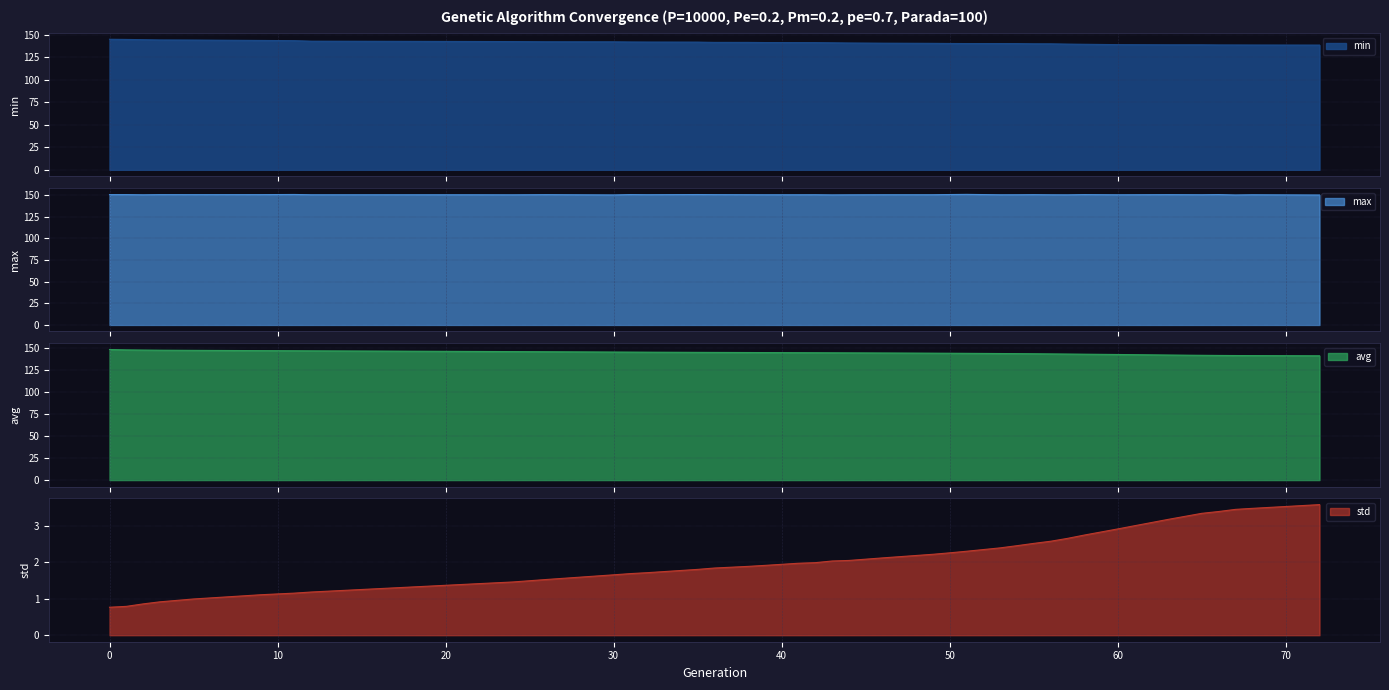

Reading left to right, list all the values displayed in this chart.

min: 0=144.9	1=144.7	2=144.4	3=144.1	5=144.0	9=143.5	11=143.3	12=142.7	22=142.4	24=142.3	26=142.1	30=142.0	31=141.8	32=141.8	35=141.7	36=141.4	38=141.4	39=141.2	41=141.1	42=141.1	43=140.9	44=140.7	46=140.5	49=140.3	50=140.2	51=140.1	53=140.1	54=140.0	55=139.8	56=139.8	57=139.5	58=139.3	60=138.9	63=138.7	65=138.7	66=138.5	67=138.5	68=138.5	72=138.4
max: 0=150.2	1=150.3	2=150.0	3=150.2	5=150.2	9=150.2	11=150.4	12=150.1	22=150.1	24=150.0	26=150.2	30=149.9	31=150.3	32=150.1	35=150.3	36=150.2	38=150.1	39=150.1	41=150.1	42=150.1	43=149.9	44=150.0	46=150.1	49=150.1	50=150.3	51=150.5	53=150.1	54=150.1	55=150.2	56=150.1	57=150.0	58=150.3	60=150.1	63=150.2	65=150.1	66=150.3	67=149.8	68=150.1	72=149.8
avg: 0=147.9	1=147.4	2=147.2	3=147.1	5=146.9	9=146.6	11=146.4	12=146.3	22=145.6	24=145.5	26=145.3	30=145.0	31=144.9	32=144.8	35=144.6	36=144.5	38=144.4	39=144.4	41=144.2	42=144.2	43=144.1	44=144.0	46=143.9	49=143.7	50=143.6	51=143.5	53=143.3	54=143.2	55=143.0	56=142.9	57=142.7	58=142.6	60=142.2	63=141.6	65=141.3	66=141.1	67=141.0	68=140.9	72=140.7
std: 0=0.8	1=0.8	2=0.9	3=0.9	5=1.0	9=1.1	11=1.2	12=1.2	22=1.4	24=1.5	26=1.5	30=1.7	31=1.7	32=1.7	35=1.8	36=1.8	38=1.9	39=1.9	41=2.0	42=2.0	43=2.0	44=2.1	46=2.1	49=2.2	50=2.3	51=2.3	53=2.4	54=2.5	55=2.5	56=2.6	57=2.7	58=2.7	60=2.9	63=3.2	65=3.3	66=3.4	67=3.5	68=3.5	72=3.6